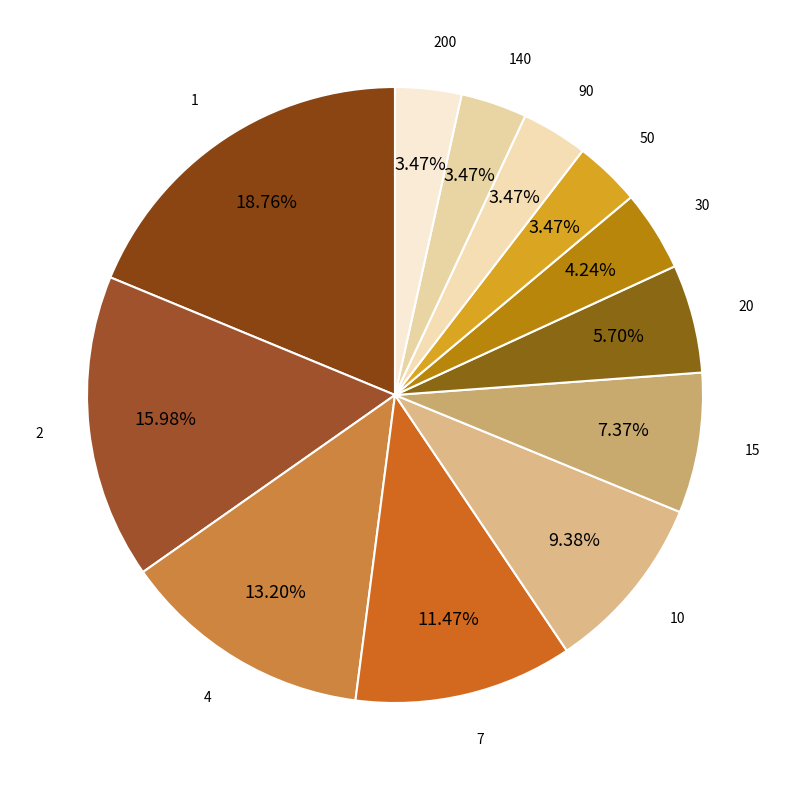

Is there any slice that represents more than half of the pie?

No